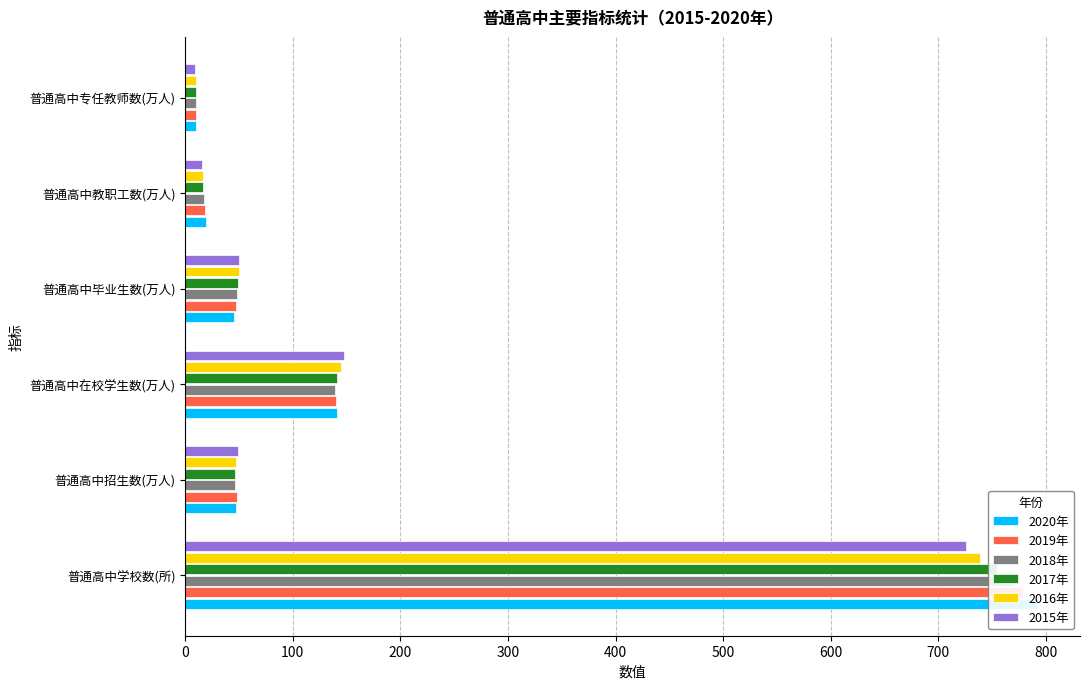

List the series in order of their peak value, lowest first.

2015年, 2016年, 2017年, 2018年, 2019年, 2020年